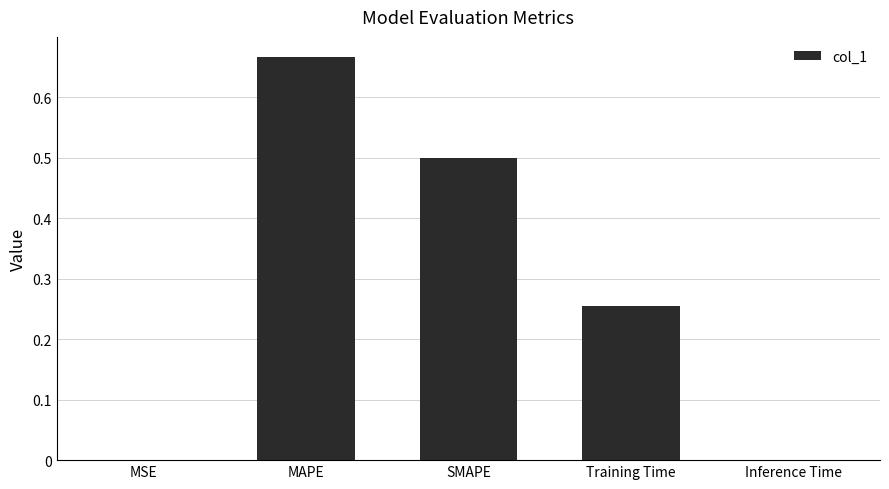

Which has a higher value, Training Time or MAPE?

MAPE